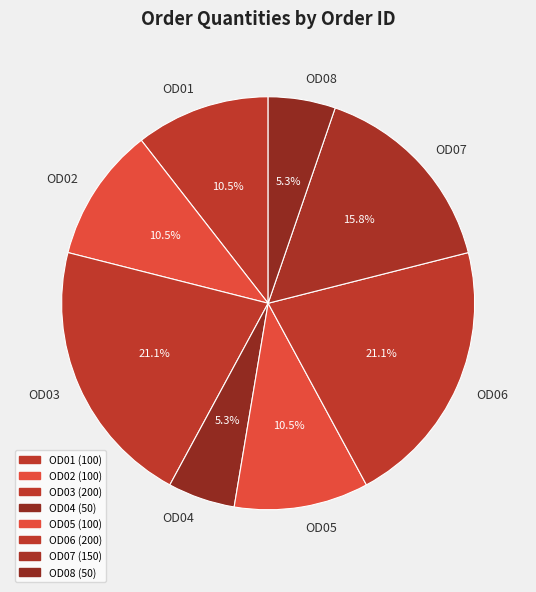

How many slices are in this pie chart?

8